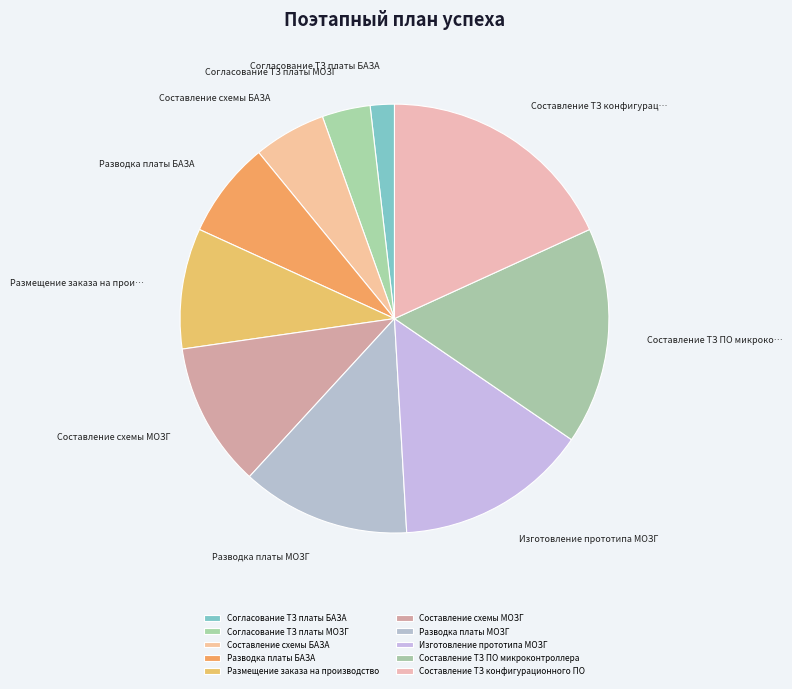

How many segments does this pie chart have?

10